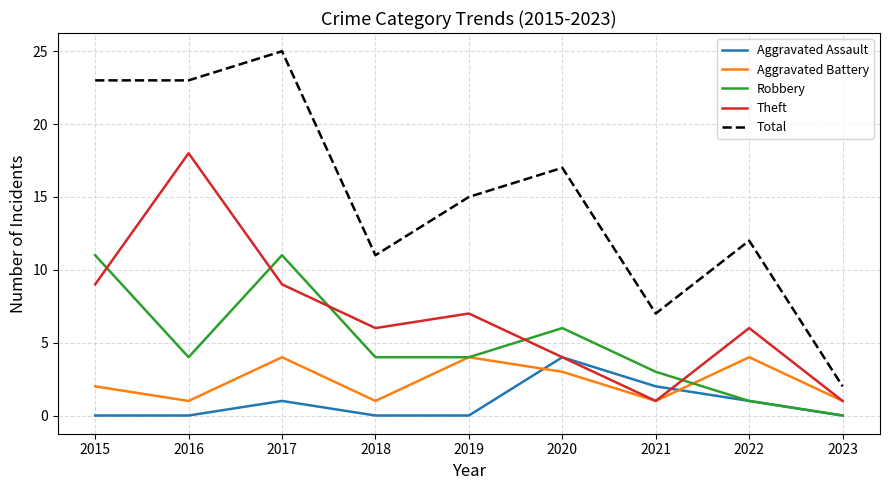

What is the spread (max minus min) of values at 2018?

11